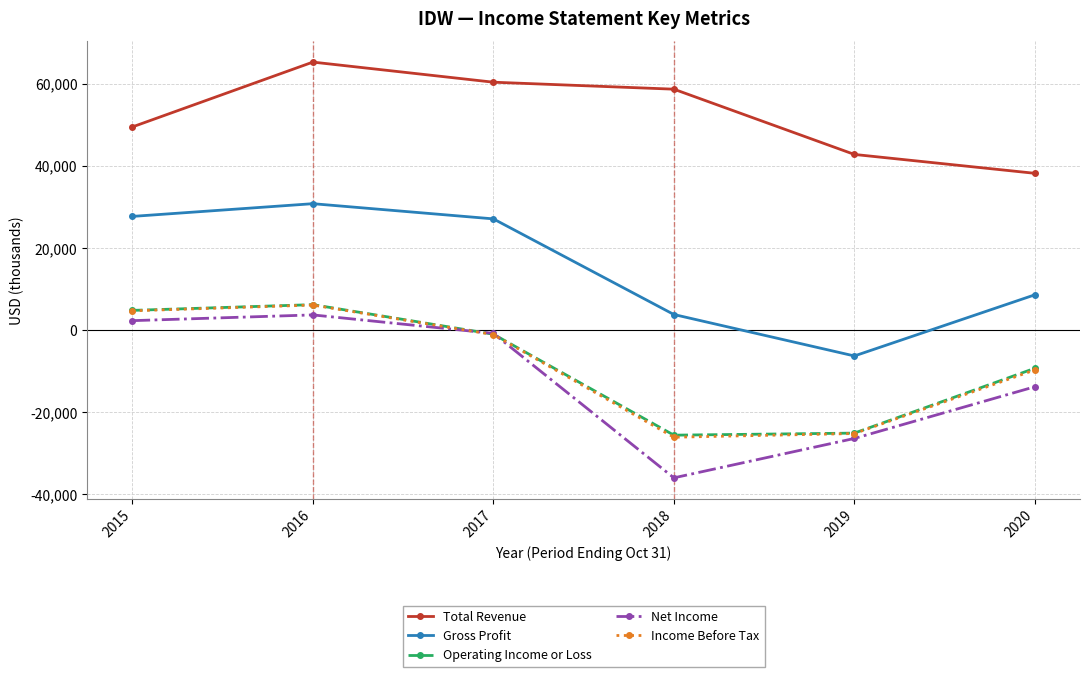

True or false: Total Revenue and Gross Profit cross at least once.

False